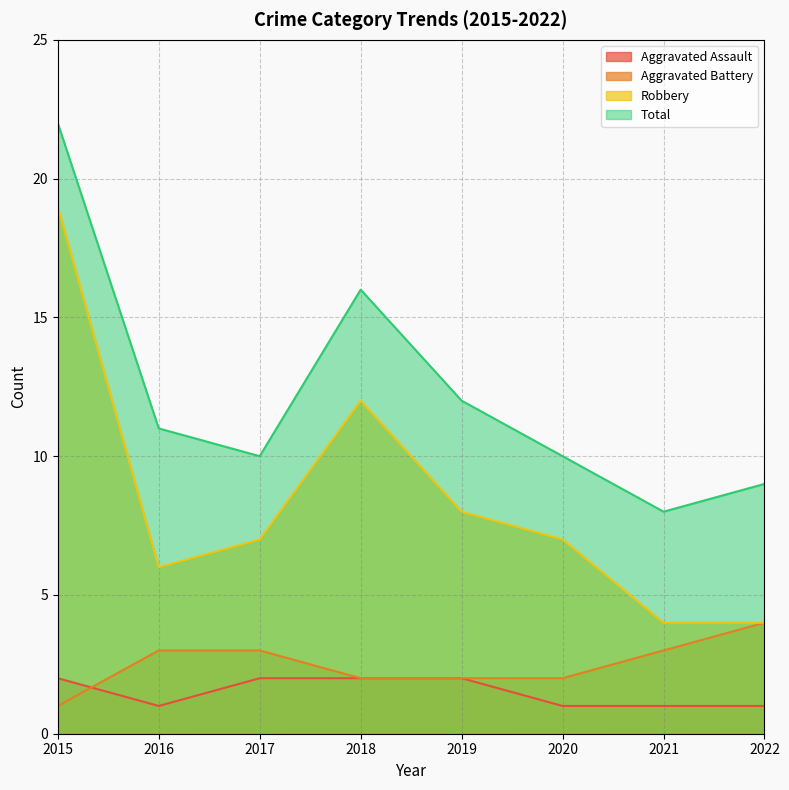

Count the number of categories in the chart.

8